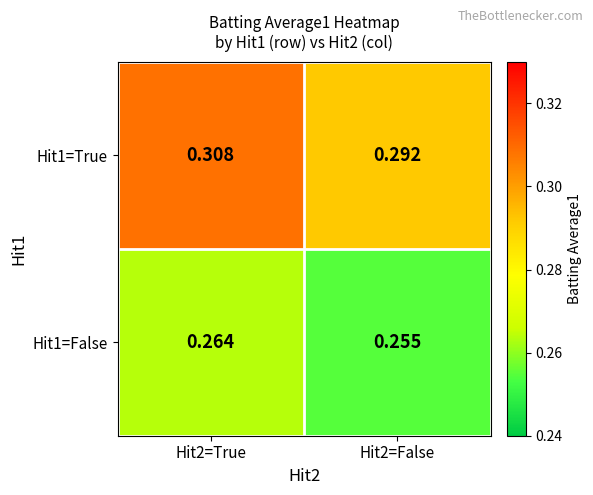

Is the value of Hit1=True at Hit2=False greater than the value of Hit1=False at Hit2=False?

Yes